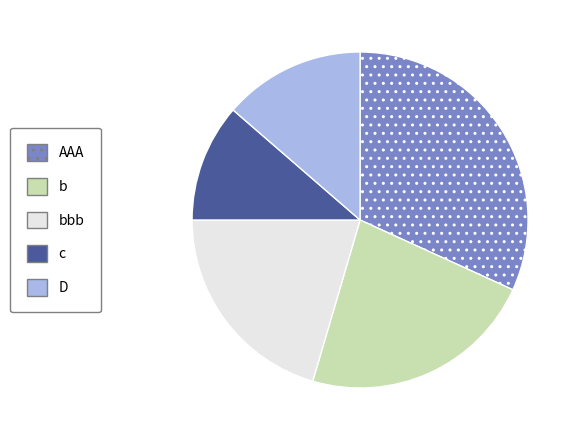

How many segments does this pie chart have?

5